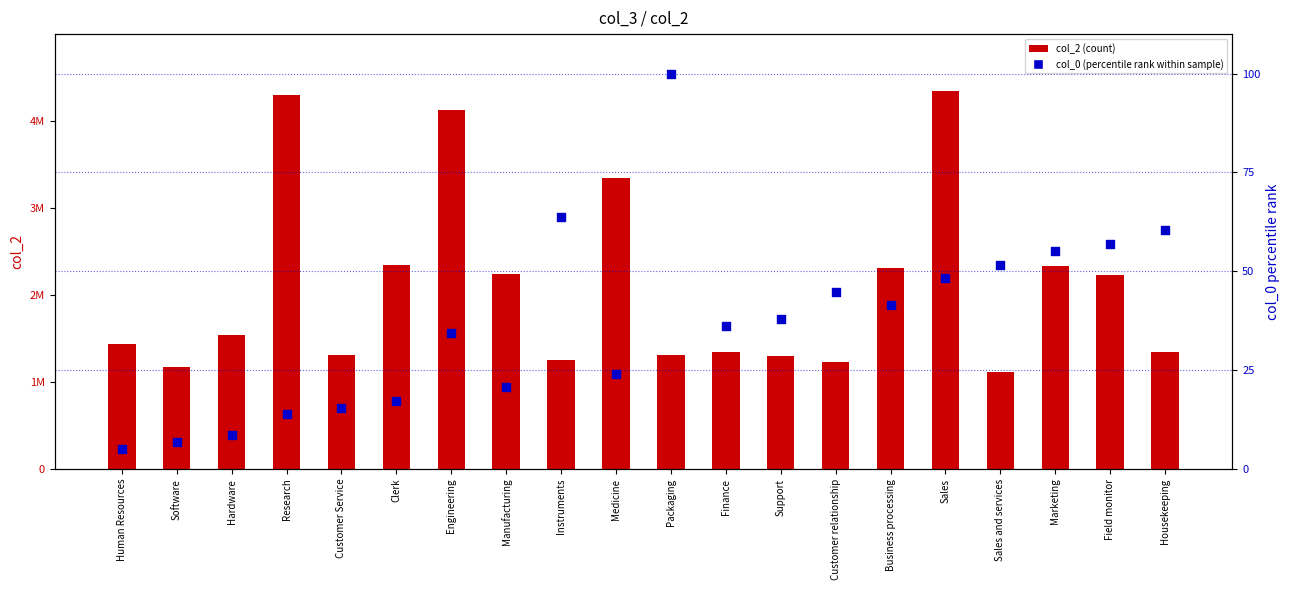

At how many categories does at least one series exceed 400271?

20